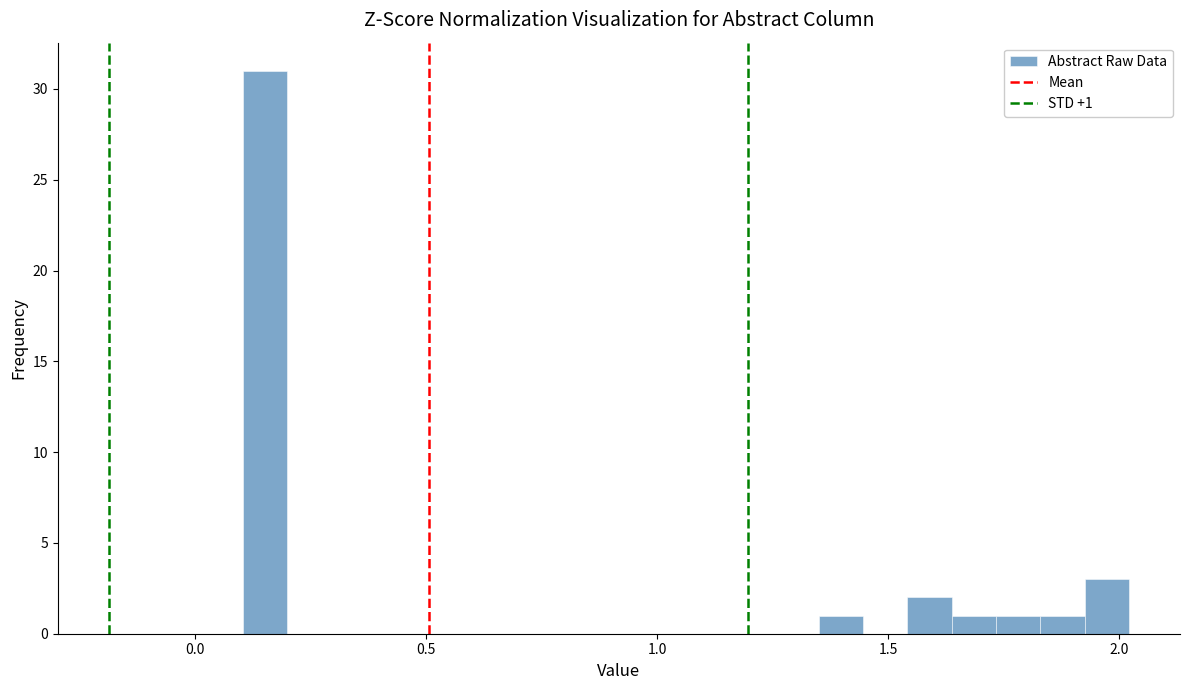

Around what value on the x-axis is the tallest bar? Give the approximate position of its centre, as read against the axis.

0.15